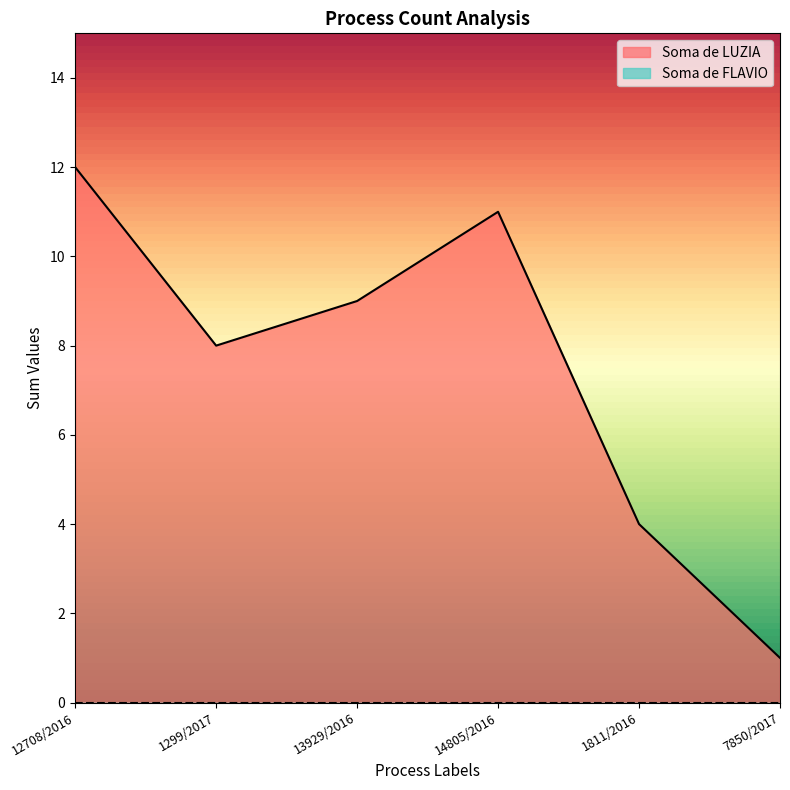

What is the minimum value shown in the chart?

0